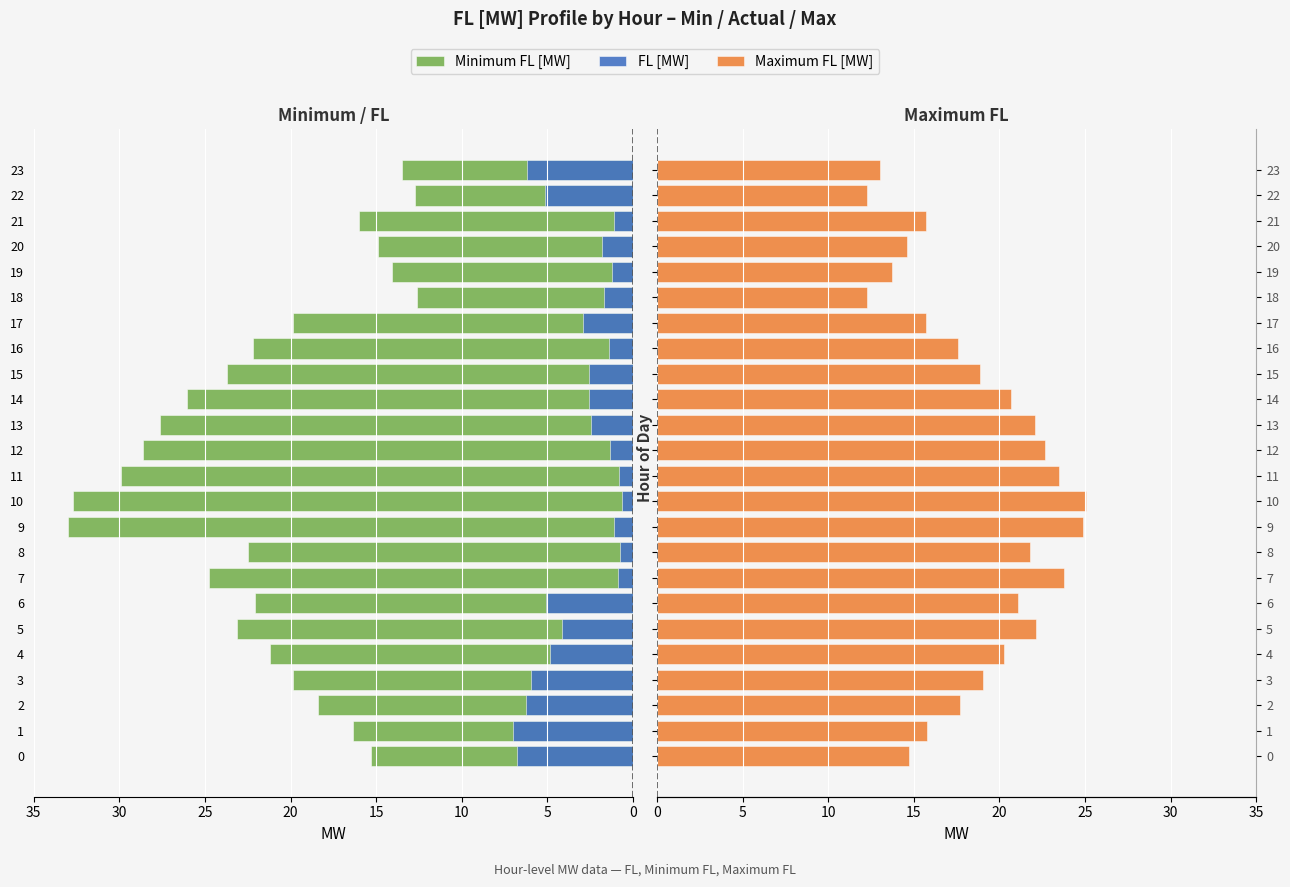

What is the sum of all FL [MW] values?

74.8